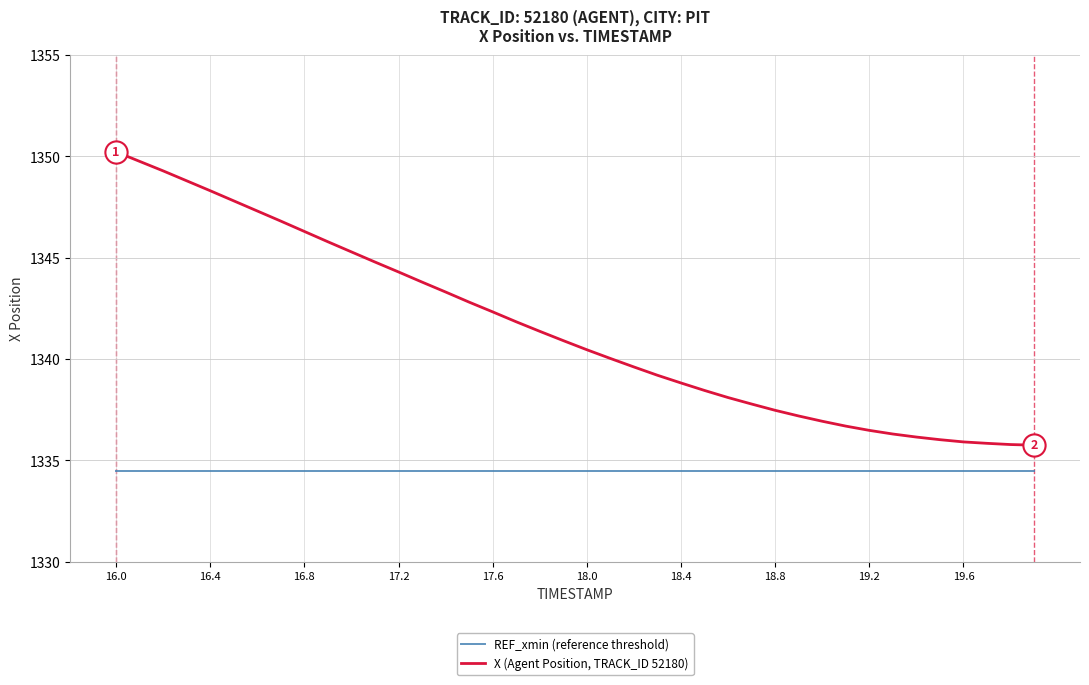

True or false: REF_xmin (reference threshold) and X (Agent Position, TRACK_ID 52180) cross at least once.

False